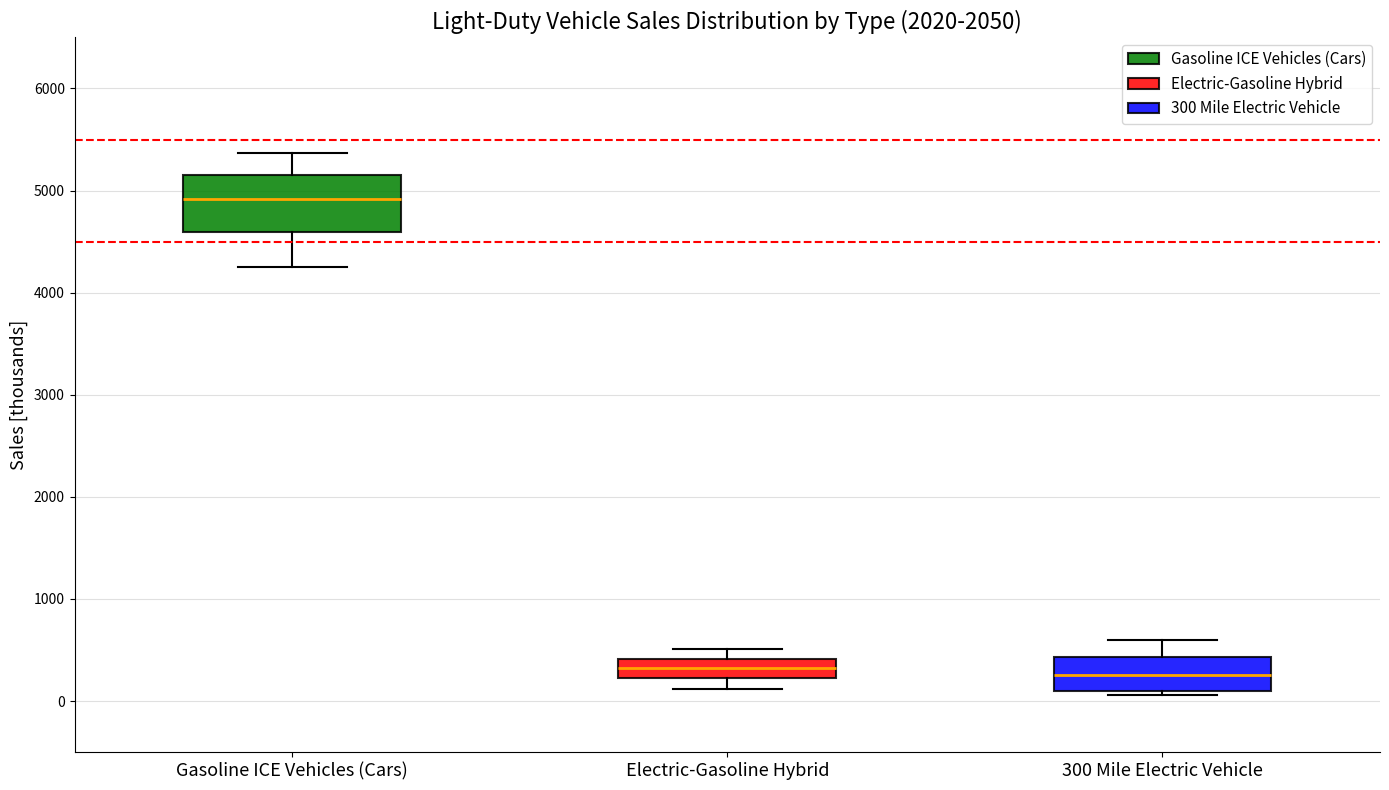

Where is the upper edge of the box for Gasoline ICE Vehicles (Cars) on the y-axis? The values are not printed on the chart, so give them approximately, as read against the axis.

5100